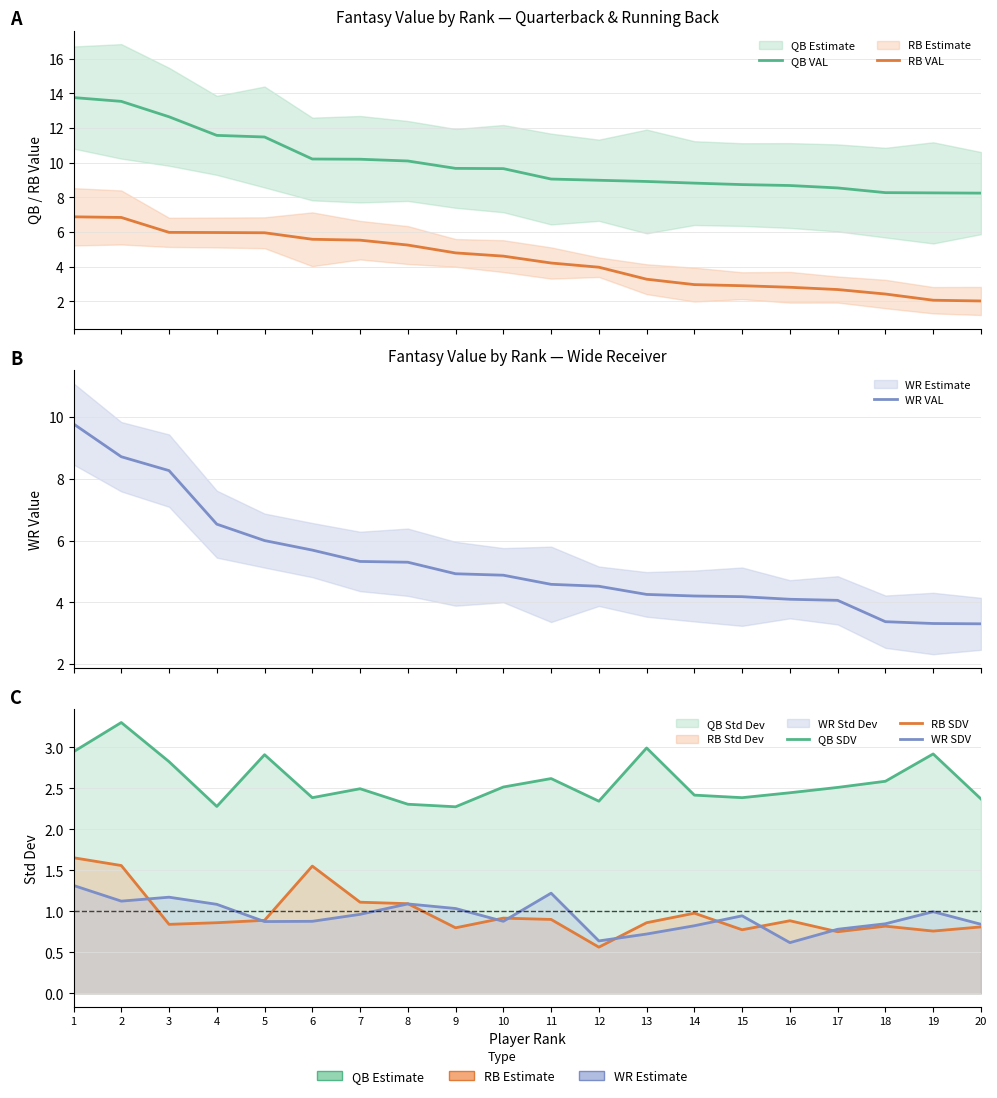

What are all the series names shown in the legend?

QB VAL, RB VAL, WR VAL, QB SDV, RB SDV, WR SDV